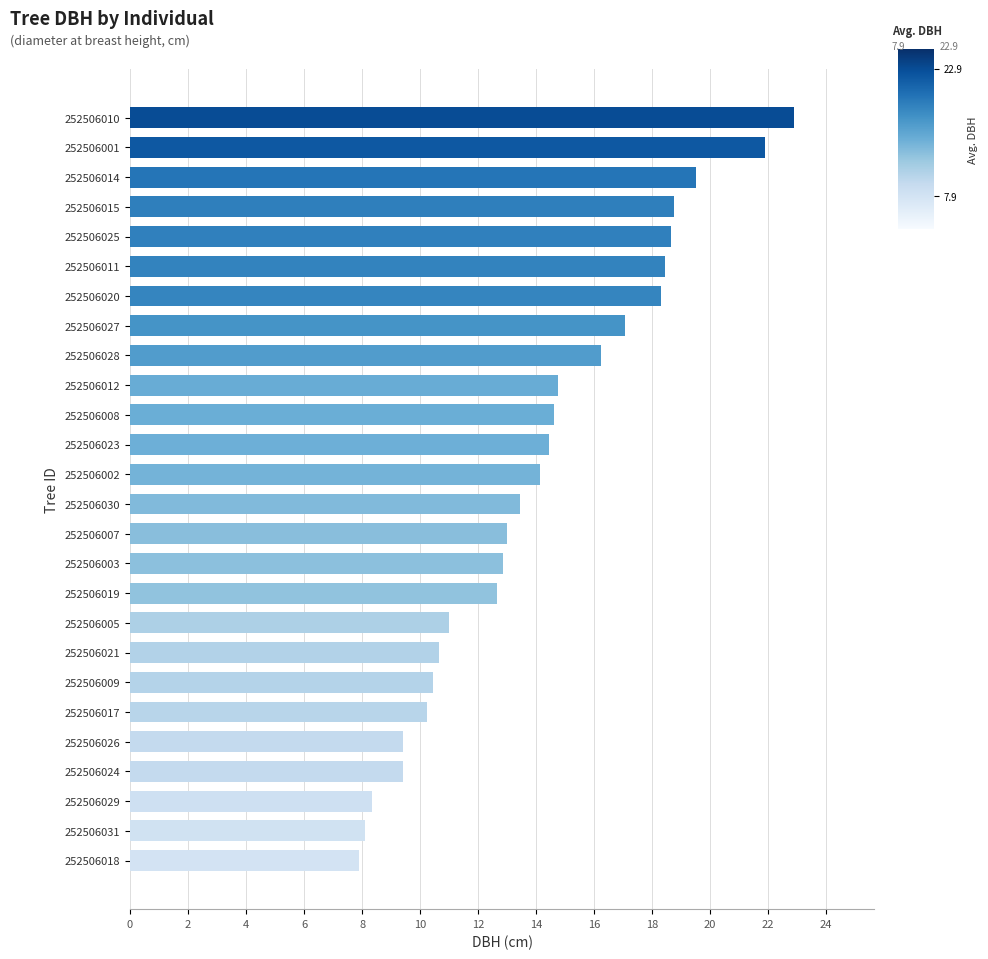

What is the difference between the second highest and second lowest values?

13.8